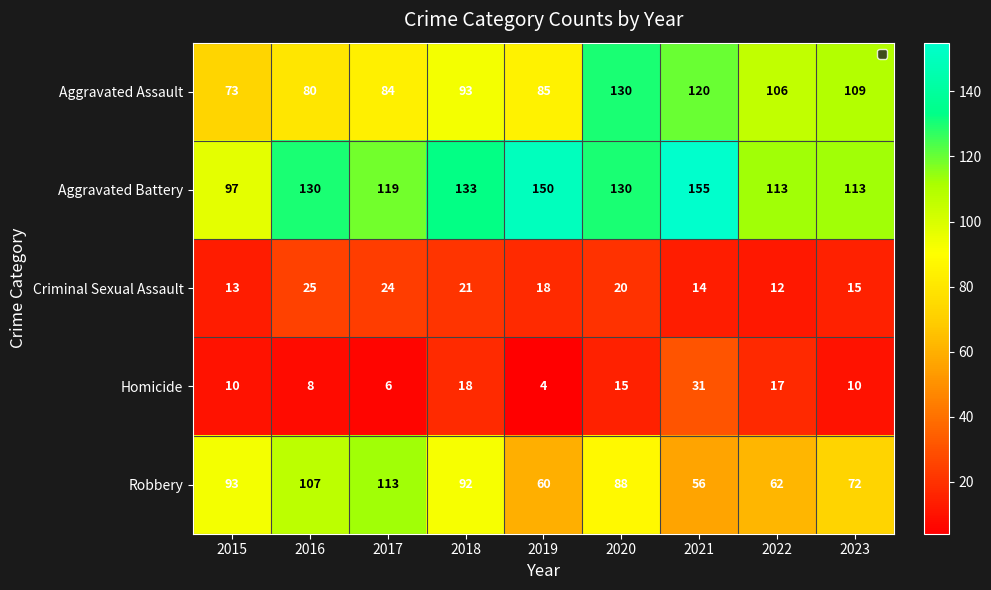

Where does the Criminal Sexual Assault series first go above 18?

2016